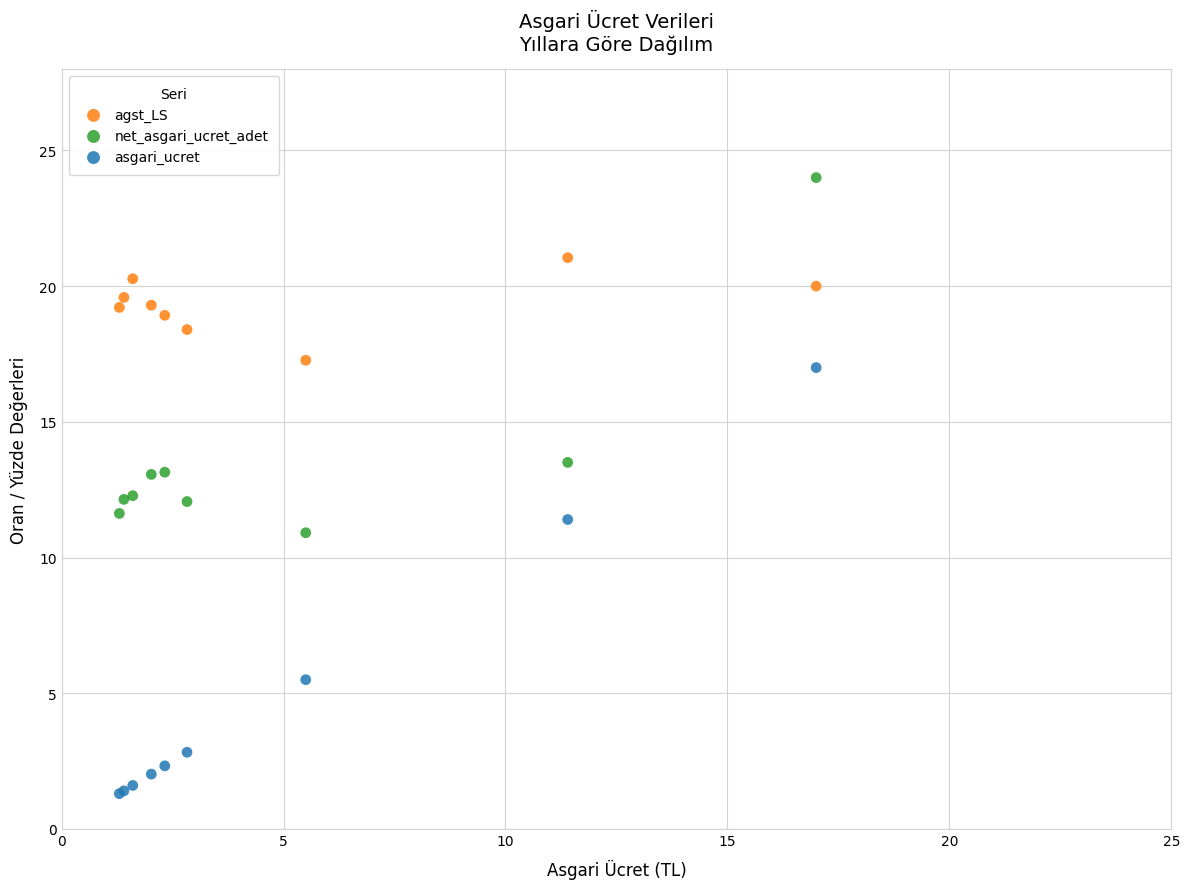

Which series has the largest Y range (max minus min)?

asgari_ucret